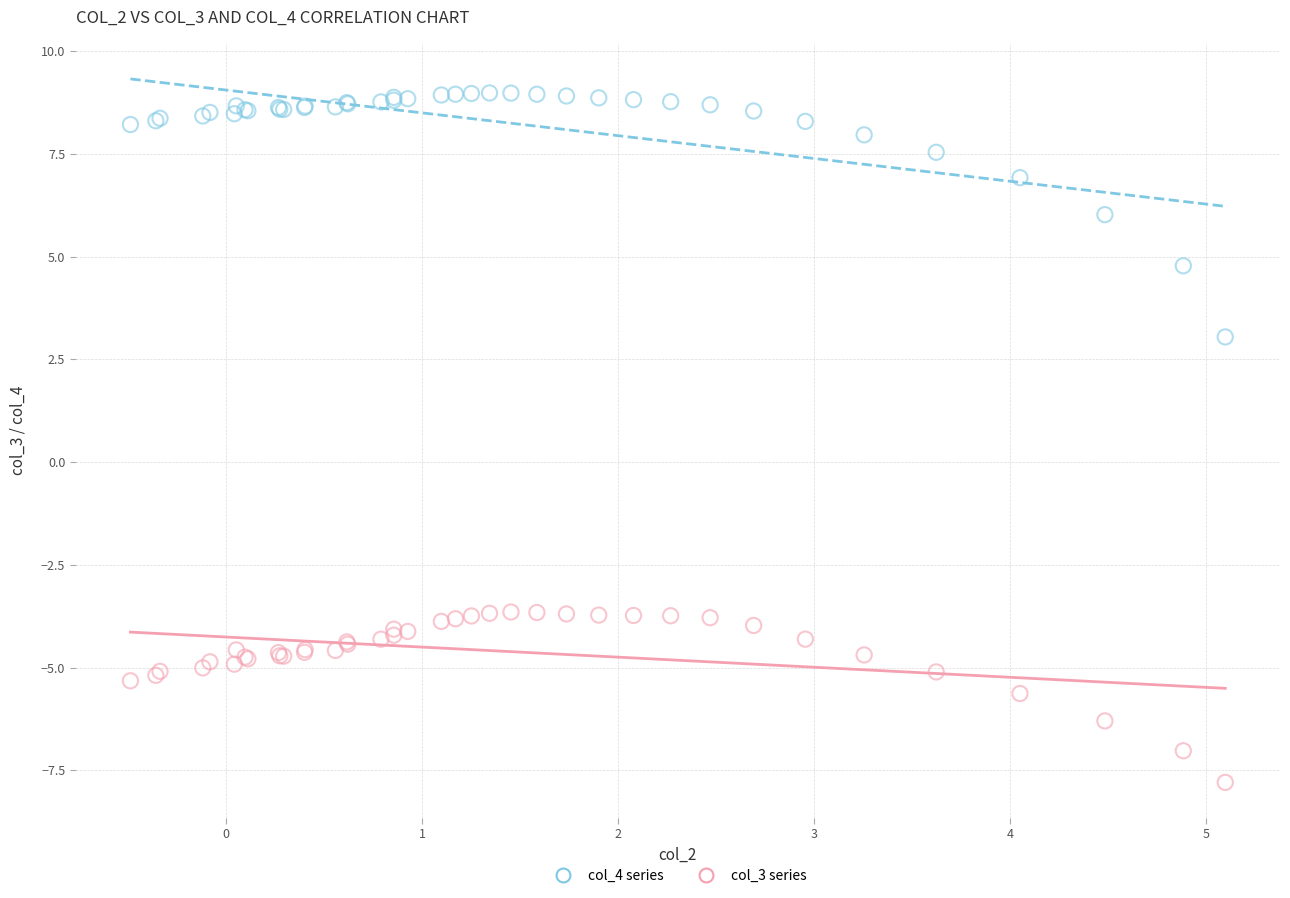

What are all the series names shown in the legend?

col_4 series, col_3 series